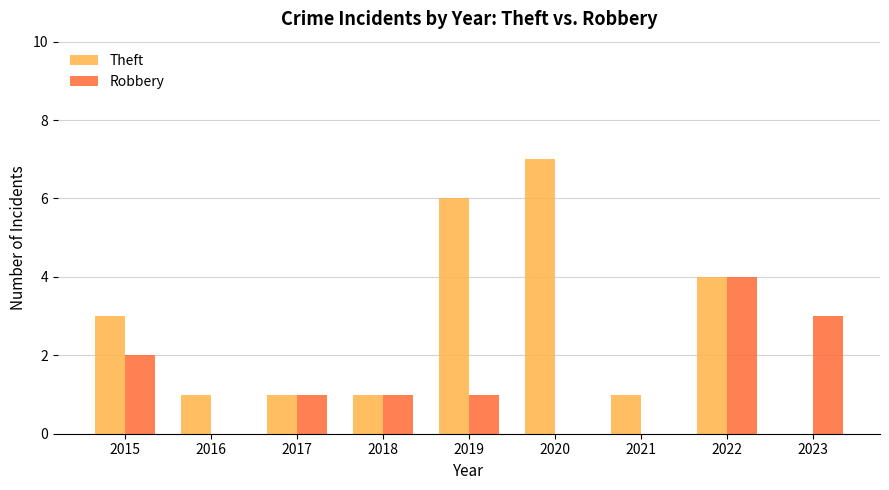

The value of Robbery at 2020 is 3. True or false?

False